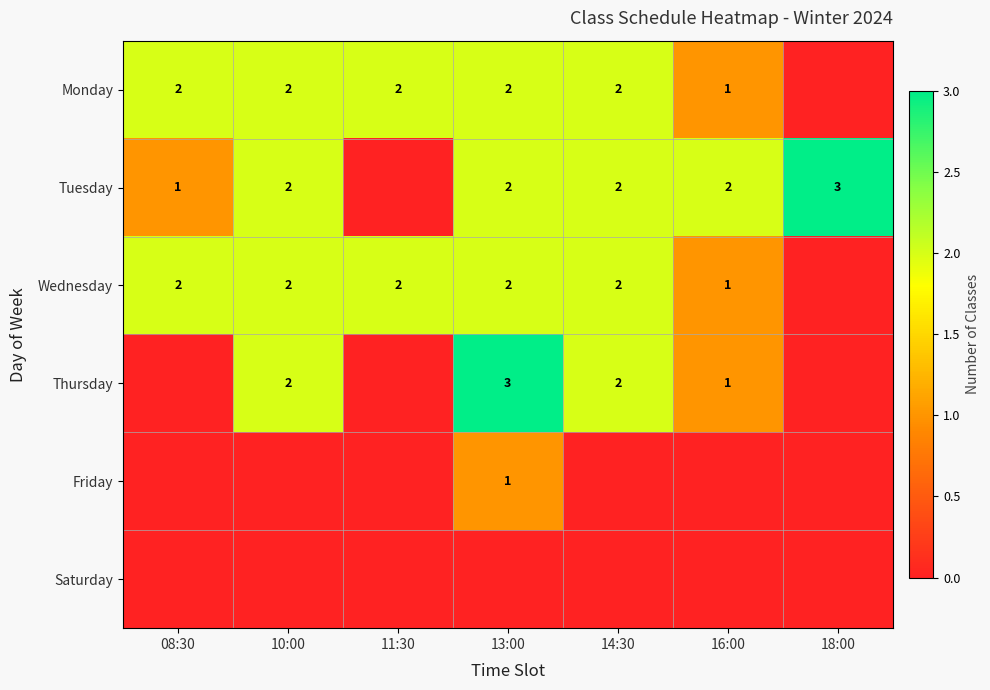

At which category does the chart reach its peak across all series?

18:00